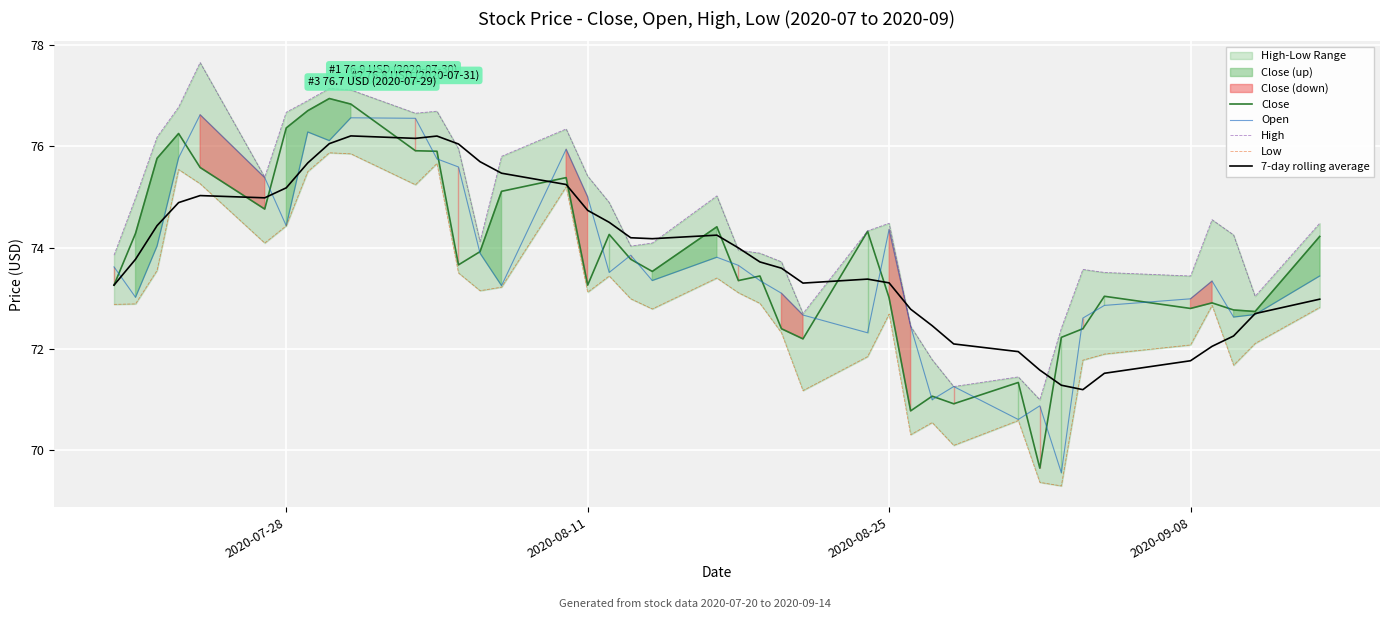

The value of Close at 2020-07-28 is 26.8. True or false?

False